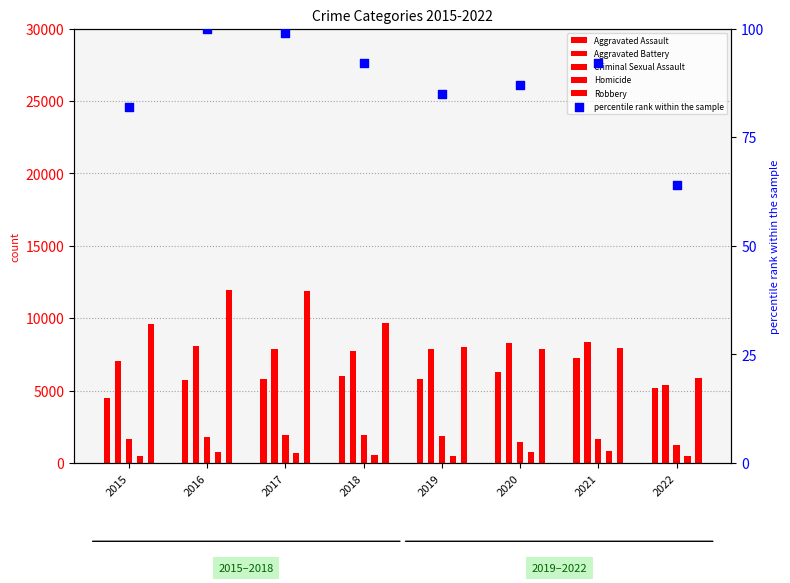

Which series reaches the maximum Y coordinate?

Robbery